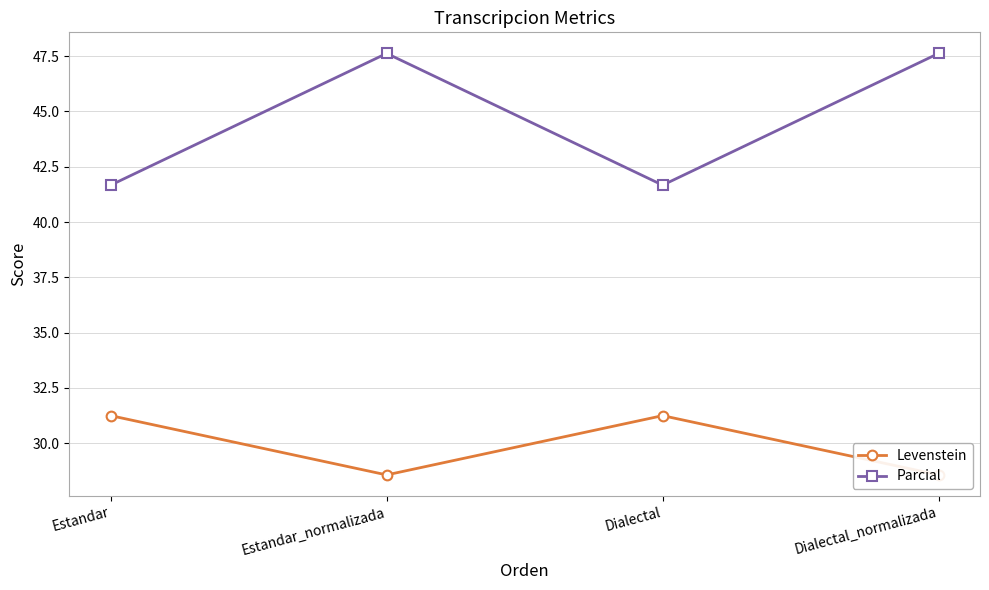

Is the value of Levenstein at Estandar greater than the value of Parcial at Estandar_normalizada?

No